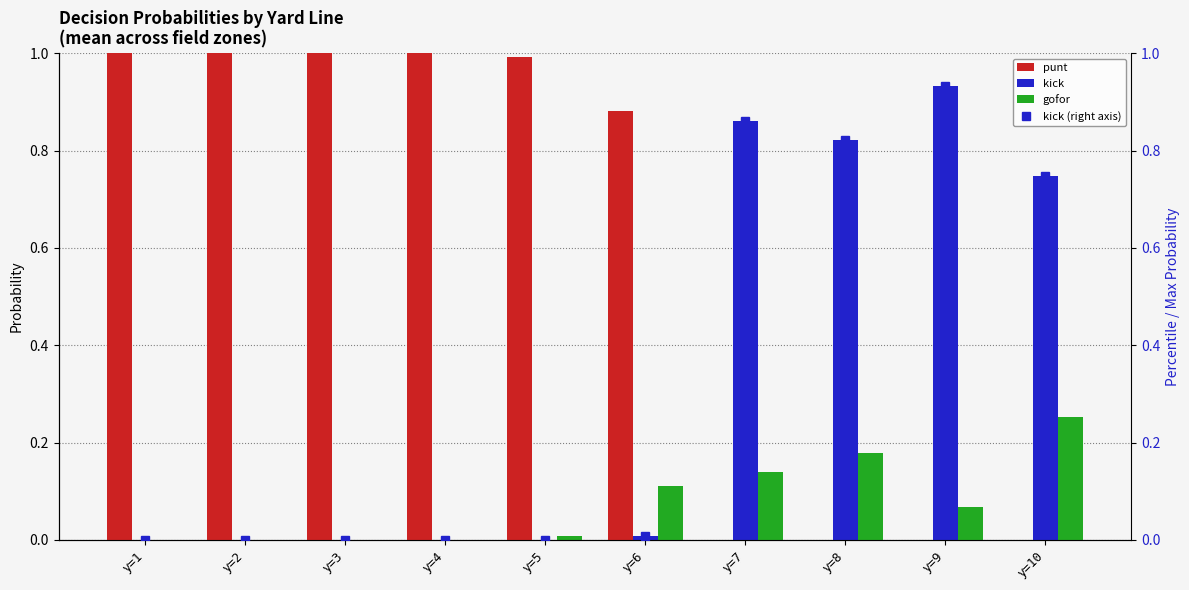

What is the sum of all kick values?

3.4